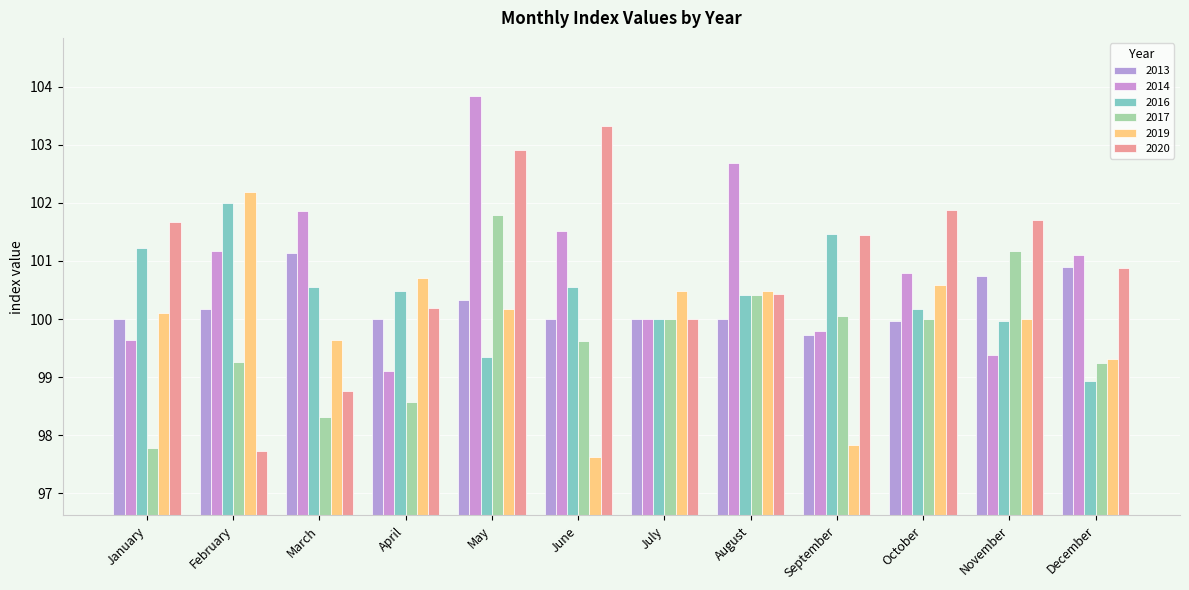

How many bars are there in total?

72